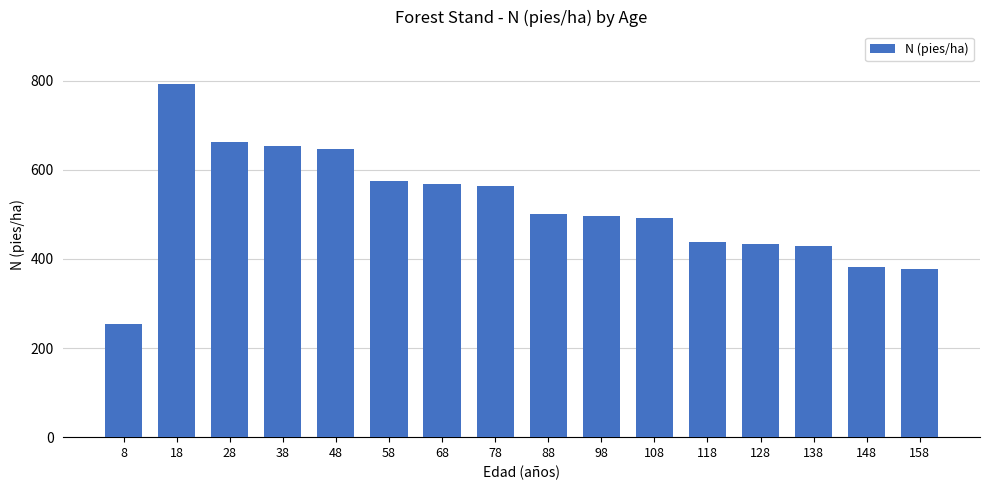

Count the number of values greater than 501.

8